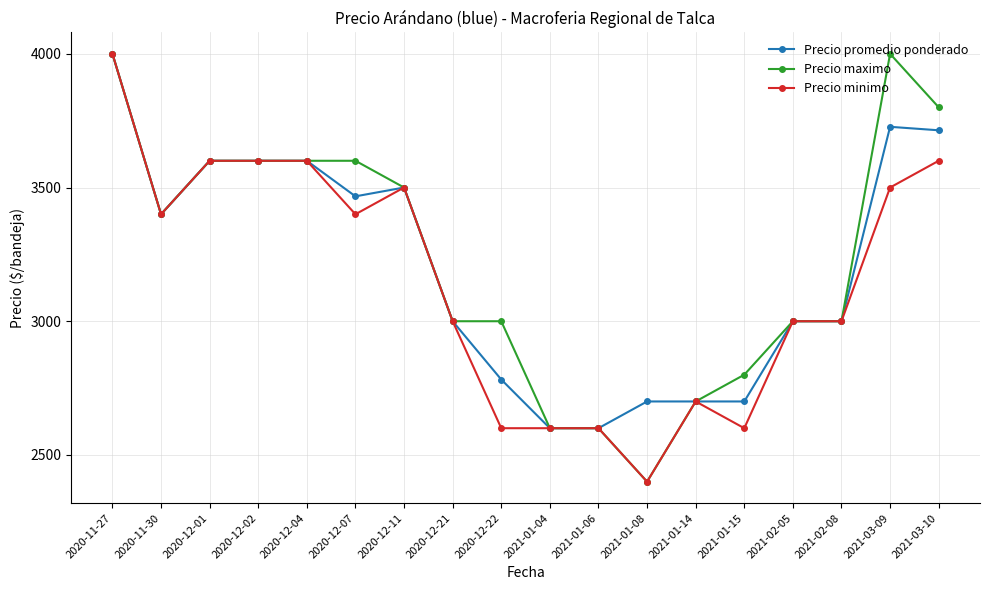

What is the difference between the maximum and minimum values in the Precio minimo series?

1600